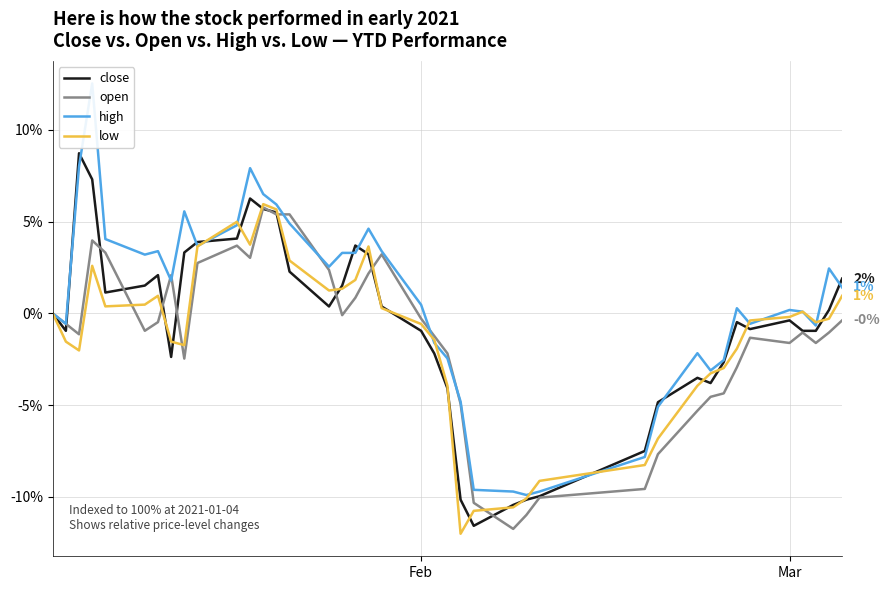

Reading left to right, list all the values displayed in this chart.

close: 0.0	-0.9	8.7	7.3	1.1	1.5	2.1	-2.4	3.3	3.9	4.1	6.3	5.7	5.5	2.3	0.4	1.5	3.7	3.2	0.4	-0.9	-2.2	-4.1	-10.2	-11.6	-10.4	-10.2	-10.0	-7.5	-4.8	-3.5	-3.8	-2.7	-0.5	-0.9	-0.4	-0.9	-0.9	0.2	1.9
open: 0.0	-0.6	-1.1	4.0	3.3	-0.9	-0.5	2.1	-2.5	2.7	3.7	3.0	5.8	5.4	5.4	2.4	-0.1	0.9	2.2	3.2	-0.3	-1.2	-2.2	-4.9	-10.3	-11.7	-11.0	-10.0	-9.6	-7.7	-5.3	-4.5	-4.4	-2.9	-1.3	-1.6	-1.0	-1.6	-1.0	-0.4
high: 0.0	-0.6	8.0	12.5	4.1	3.2	3.4	1.8	5.6	3.7	4.8	7.9	6.5	5.9	4.9	2.5	3.3	3.3	4.6	3.4	0.5	-1.6	-2.5	-4.8	-9.6	-9.7	-9.9	-9.7	-7.8	-5.1	-2.2	-3.1	-2.5	0.3	-0.6	0.2	0.1	-0.7	2.5	1.4
low: 0.0	-1.5	-2.0	2.6	0.4	0.5	1.0	-1.5	-1.7	3.7	5.0	3.7	6.0	5.7	2.9	1.2	1.3	1.8	3.7	0.3	-0.6	-1.4	-3.9	-12.0	-10.8	-10.6	-10.1	-9.1	-8.3	-6.8	-3.9	-3.3	-3.0	-1.9	-0.4	-0.2	0.1	-0.5	-0.3	1.0